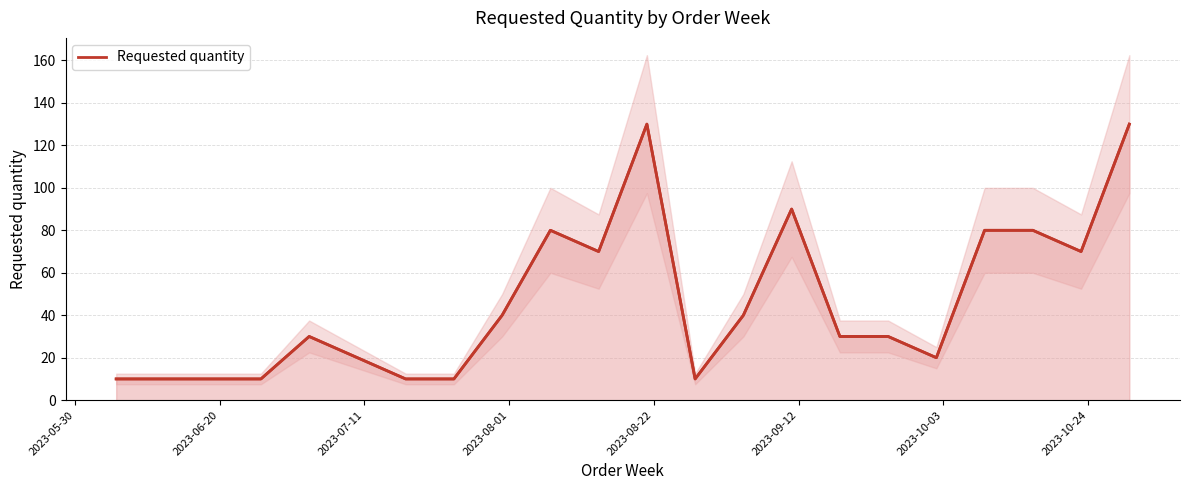

What is the difference between the maximum and second lowest values?

120